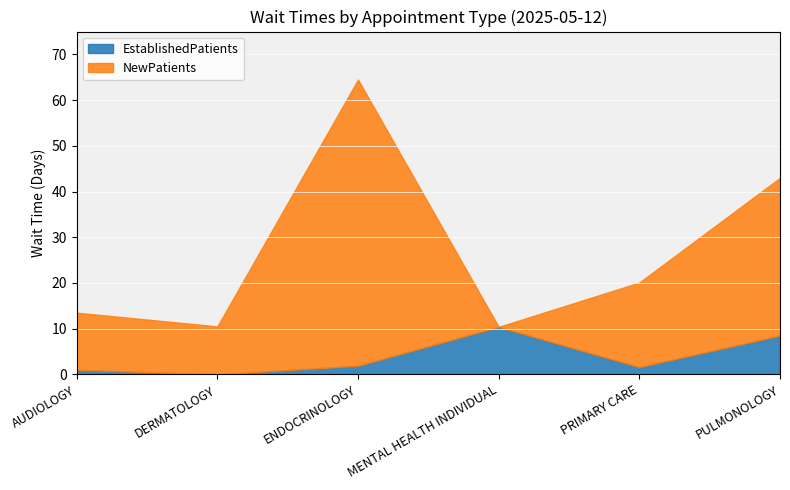

Which has a higher value, PRIMARY CARE or ENDOCRINOLOGY?

ENDOCRINOLOGY